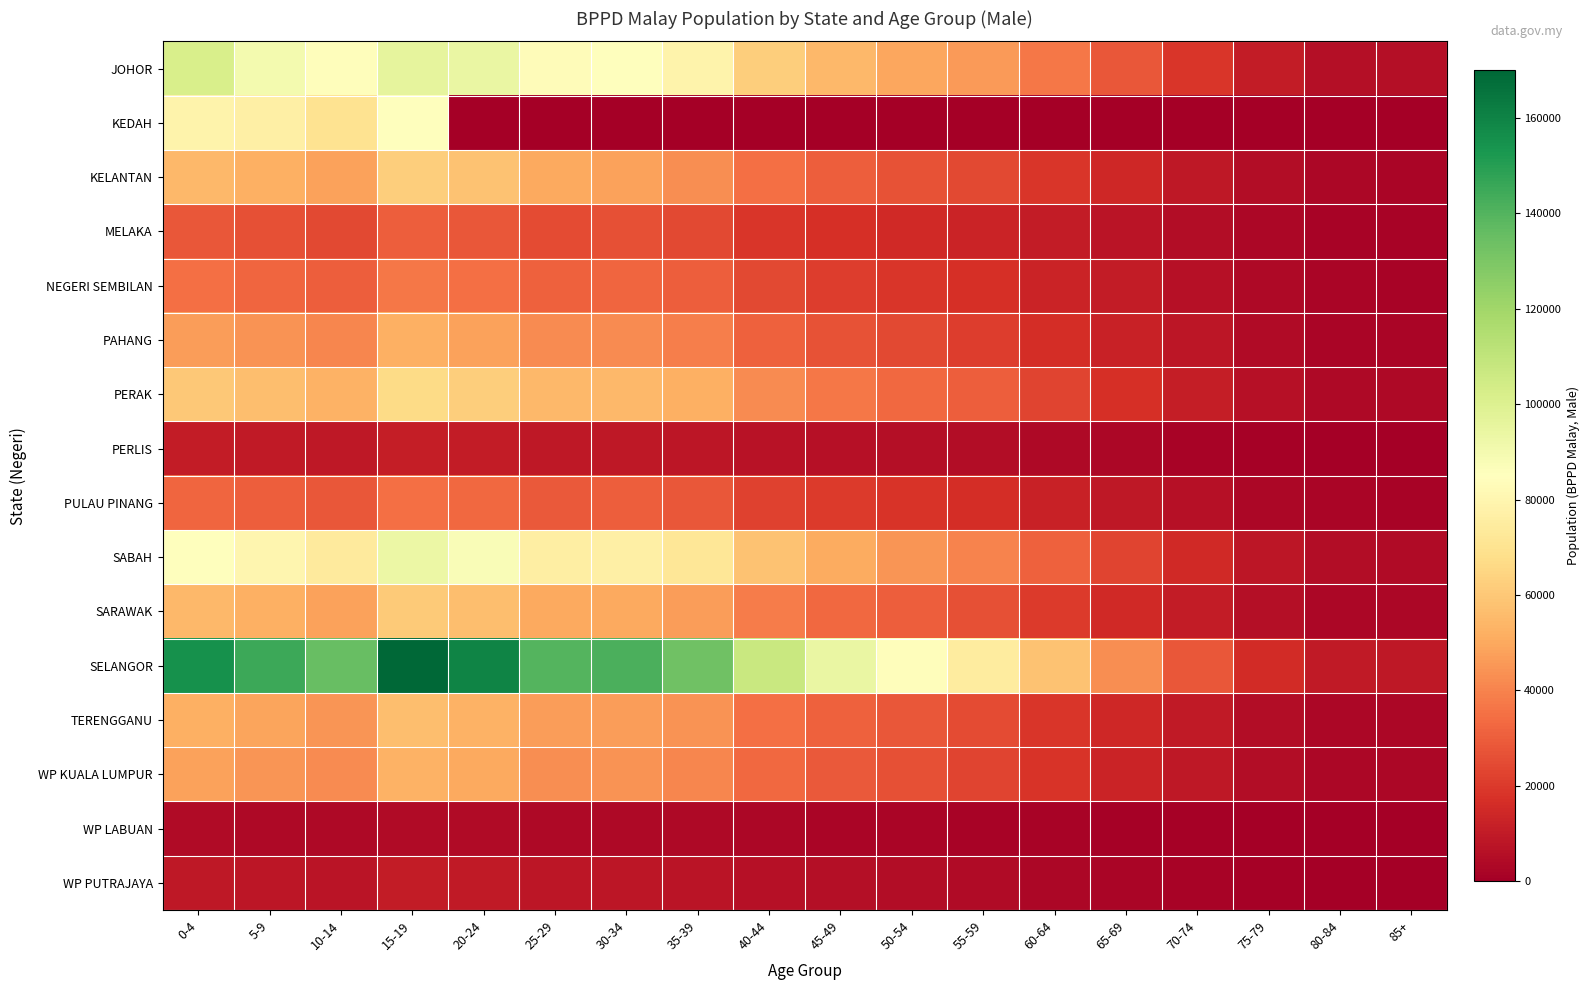

Reading right to left, extract all data points from this chart.

JOHOR: 85+=5907	80-84=5950	75-79=10319	70-74=19193	65-69=28253	60-64=37075	55-59=46421	50-54=49763	45-49=54529	40-44=61883	35-39=78791	30-34=84906	25-29=83217	20-24=94123	15-19=95747	10-14=83861	5-9=89832	0-4=101794
KEDAH: 85+=0	80-84=0	75-79=0	70-74=0	65-69=0	60-64=0	55-59=0	50-54=0	45-49=0	40-44=0	35-39=0	30-34=0	25-29=0	20-24=0	15-19=84846	10-14=69944	5-9=76606	0-4=78521
KELANTAN: 85+=2500	80-84=3000	75-79=5000	70-74=9000	65-69=14000	60-64=19000	55-59=24000	50-54=27000	45-49=30000	40-44=35000	35-39=43000	30-34=48000	25-29=50000	20-24=58000	15-19=62000	10-14=48000	5-9=52000	0-4=55000
MELAKA: 85+=1500	80-84=1600	75-79=2800	70-74=5000	65-69=7500	60-64=10000	55-59=13000	50-54=15000	45-49=17000	40-44=19000	35-39=24000	30-34=26000	25-29=25000	20-24=28000	15-19=30000	10-14=24000	5-9=26000	0-4=28000
NEGERI SEMBILAN: 85+=1900	80-84=2100	75-79=3600	70-74=6500	65-69=10000	60-64=13000	55-59=17000	50-54=19000	45-49=21000	40-44=24000	35-39=30000	30-34=32000	25-29=31000	20-24=35000	15-19=37000	10-14=30000	5-9=32000	0-4=35000
PAHANG: 85+=2400	80-84=2600	75-79=4400	70-74=8000	65-69=12000	60-64=16000	55-59=21000	50-54=24000	45-49=27000	40-44=31000	35-39=39000	30-34=42000	25-29=42000	20-24=48000	15-19=52000	10-14=41000	5-9=44000	0-4=47000
PERAK: 85+=3400	80-84=3700	75-79=6200	70-74=11000	65-69=17000	60-64=23000	55-59=30000	50-54=33000	45-49=37000	40-44=42000	35-39=52000	30-34=55000	25-29=55000	20-24=62000	15-19=67000	10-14=53000	5-9=57000	0-4=60000
PERLIS: 85+=550	80-84=600	75-79=1000	70-74=1800	65-69=2800	60-64=3700	55-59=4800	50-54=5400	45-49=6000	40-44=6800	35-39=8500	30-34=9000	25-29=9000	20-24=10000	15-19=11000	10-14=8800	5-9=9500	0-4=10000
PULAU PINANG: 85+=1800	80-84=2000	75-79=3300	70-74=6000	65-69=9000	60-64=12000	55-59=16000	50-54=18000	45-49=20000	40-44=22000	35-39=28000	30-34=30000	25-29=29000	20-24=33000	15-19=35000	10-14=28000	5-9=30000	0-4=32000
SABAH: 85+=4600	80-84=5000	75-79=8500	70-74=15000	65-69=23000	60-64=31000	55-59=40000	50-54=45000	45-49=51000	40-44=58000	35-39=72000	30-34=77000	25-29=76000	20-24=87000	15-19=93000	10-14=74000	5-9=80000	0-4=85000
SARAWAK: 85+=3000	80-84=3300	75-79=5600	70-74=10000	65-69=15000	60-64=20000	55-59=26000	50-54=30000	45-49=33000	40-44=38000	35-39=47000	30-34=50000	25-29=50000	20-24=57000	15-19=61000	10-14=48000	5-9=52000	0-4=55000
SELANGOR: 85+=8700	80-84=9400	75-79=15700	70-74=28000	65-69=43000	60-64=58000	55-59=75000	50-54=84000	45-49=94000	40-44=107000	35-39=133000	30-34=142000	25-29=140000	20-24=160000	15-19=170000	10-14=135000	5-9=145000	0-4=155000
TERENGGANU: 85+=2800	80-84=3100	75-79=5200	70-74=9300	65-69=14000	60-64=19000	55-59=25000	50-54=28000	45-49=31000	40-44=35000	35-39=44000	30-34=47000	25-29=47000	20-24=53000	15-19=57000	10-14=45000	5-9=49000	0-4=52000
WP KUALA LUMPUR: 85+=2700	80-84=2900	75-79=4900	70-74=8700	65-69=13000	60-64=18000	55-59=23000	50-54=26000	45-49=29000	40-44=33000	35-39=41000	30-34=44000	25-29=43000	20-24=50000	15-19=53000	10-14=42000	5-9=45000	0-4=48000
WP LABUAN: 85+=210	80-84=230	75-79=390	70-74=700	65-69=1100	60-64=1500	55-59=1900	50-54=2100	45-49=2400	40-44=2700	35-39=3400	30-34=3700	25-29=3600	20-24=4100	15-19=4400	10-14=3500	5-9=3800	0-4=4000
WP PUTRAJAYA: 85+=490	80-84=530	75-79=900	70-74=1600	65-69=2500	60-64=3300	55-59=4300	50-54=4900	45-49=5400	40-44=6200	35-39=7700	30-34=8200	25-29=8100	20-24=9300	15-19=10000	10-14=7900	5-9=8500	0-4=9000